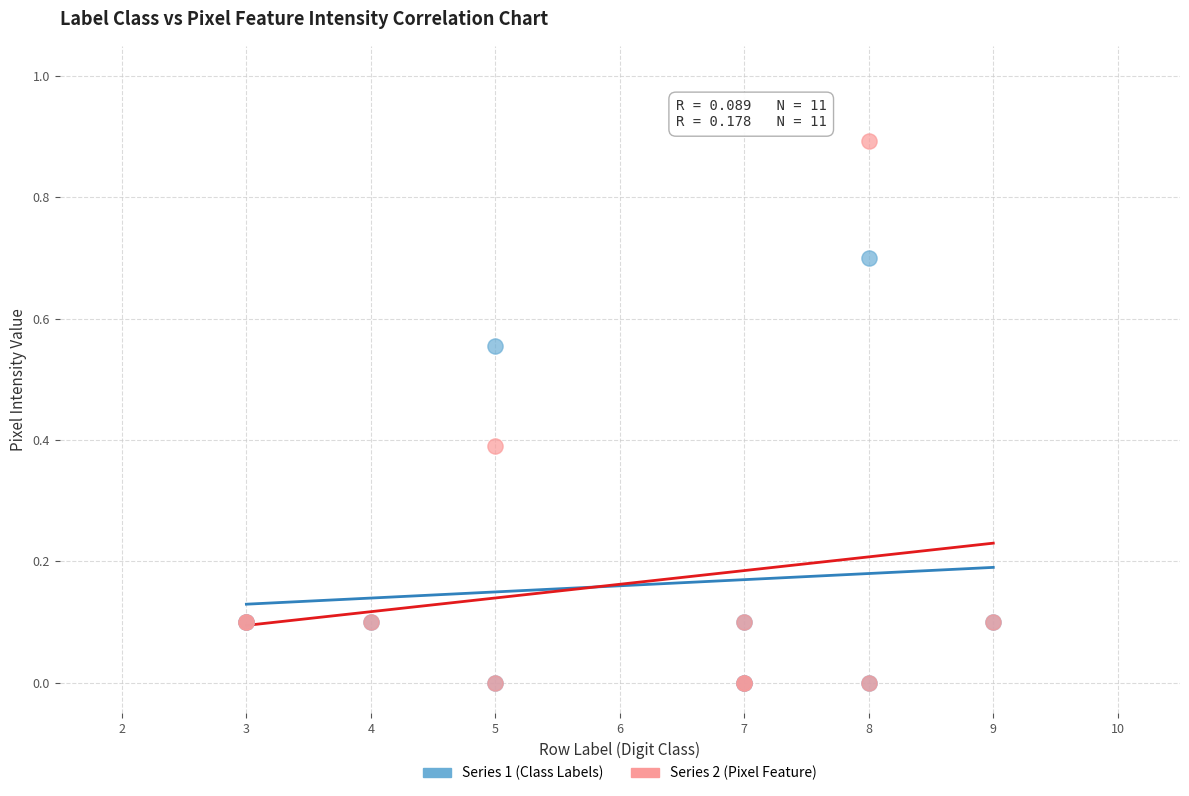

Which series contains the highest Y value?

Series 2 (Pixel Feature)